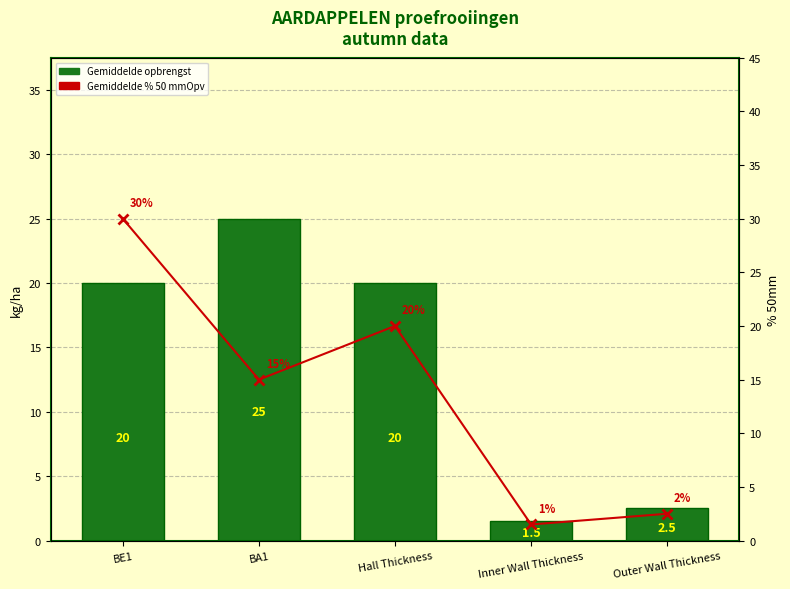

What is the value of the Gemiddelde opbrengst bar at the 4th from the left?

1.5